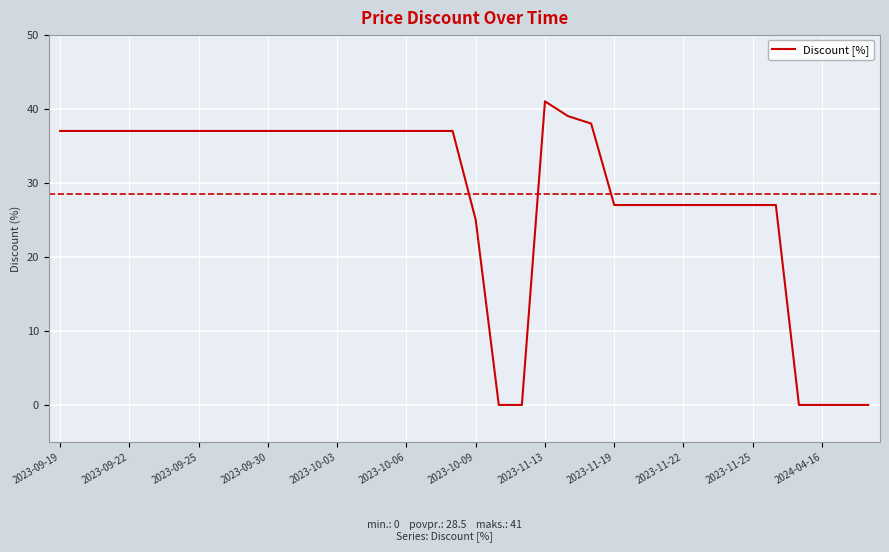

What is the maximum value shown in the chart?

41